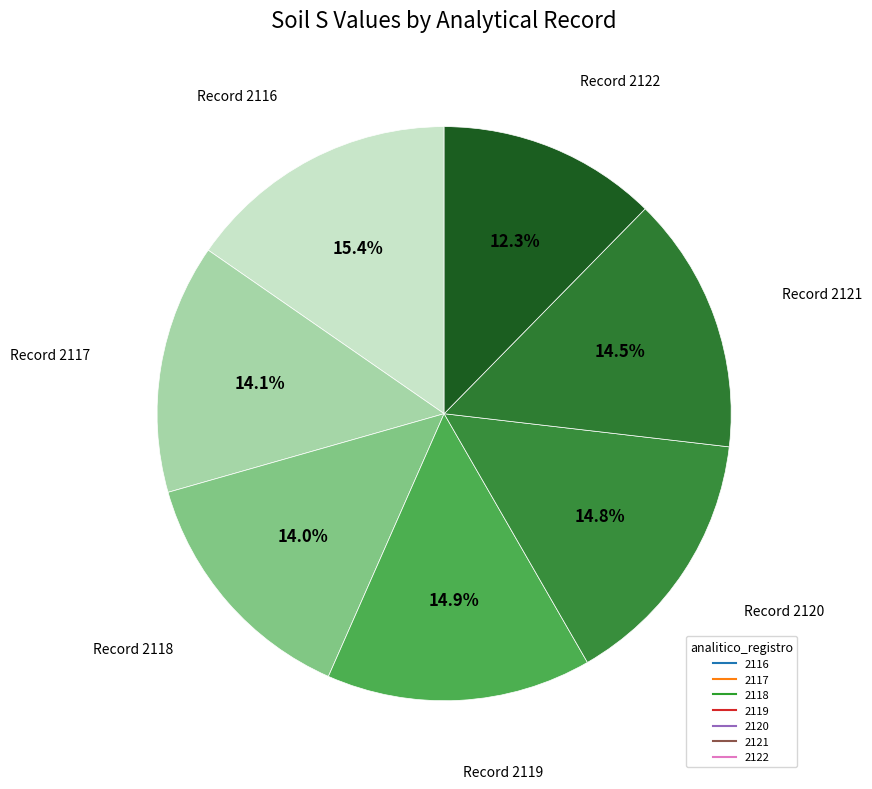

Which category has the biggest portion of the pie?

2116